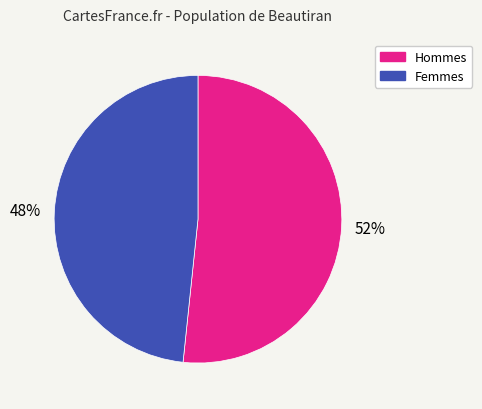

Is there any slice that represents more than half of the pie?

Yes